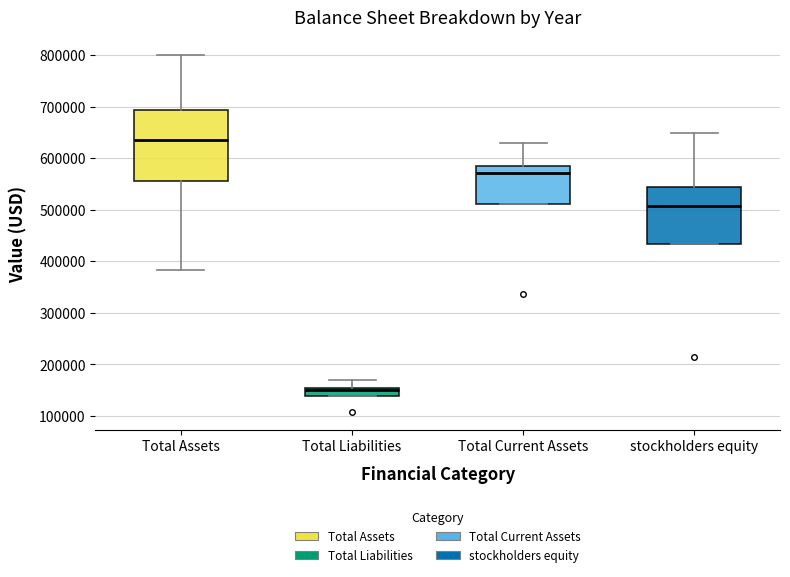

Reading left to right, transcribe this box plot: for each box, give where its median line is, the range the box spans, and where its two whiskers end, as read against the y-axis. The values are not printed on the chart, so give them approximately, as read against the axis.

Total Assets: median 640000, box 560000 to 690000, whiskers 380000 to 800000
Total Liabilities: median 150000, box 140000 to 160000, whiskers 140000 to 170000
Total Current Assets: median 570000, box 510000 to 590000, whiskers 510000 to 630000
stockholders equity: median 510000, box 430000 to 540000, whiskers 430000 to 650000